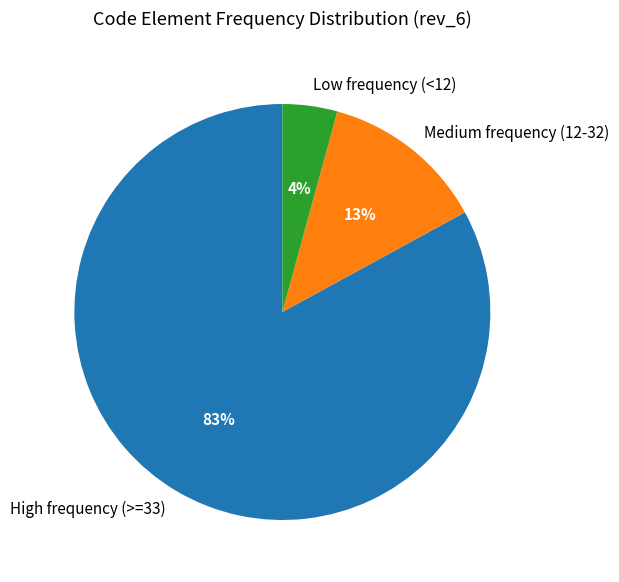

What is the smallest slice in the pie chart?

Low frequency (<12)